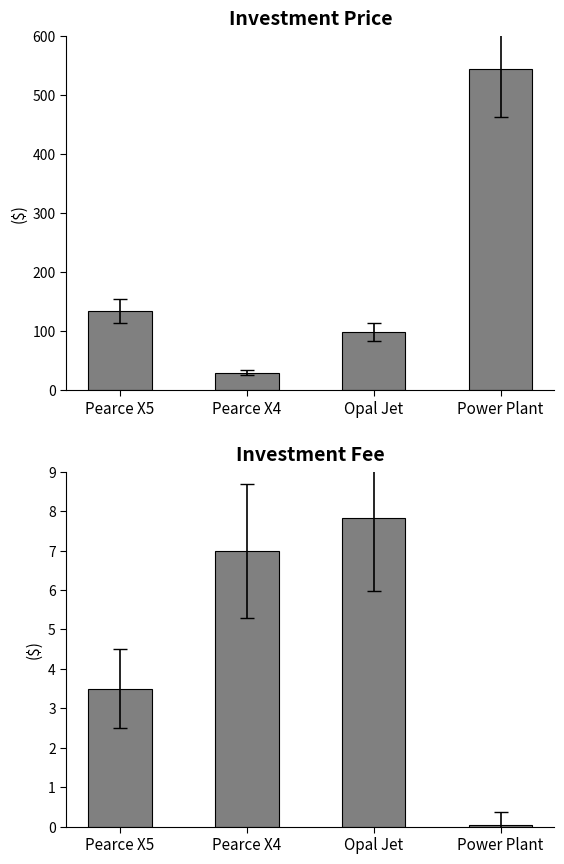

At how many categories does at least one series exceed 401?

1